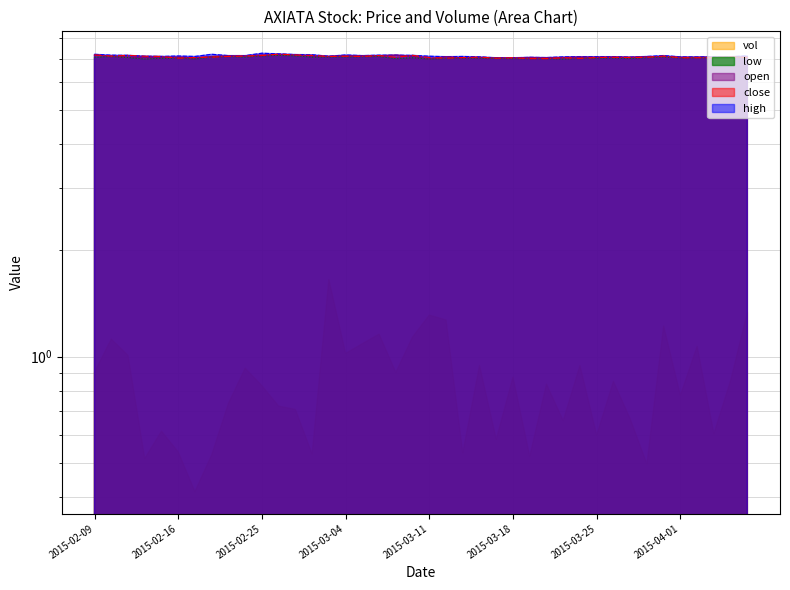

At which category is the sum across all series the highest?

2015-02-26